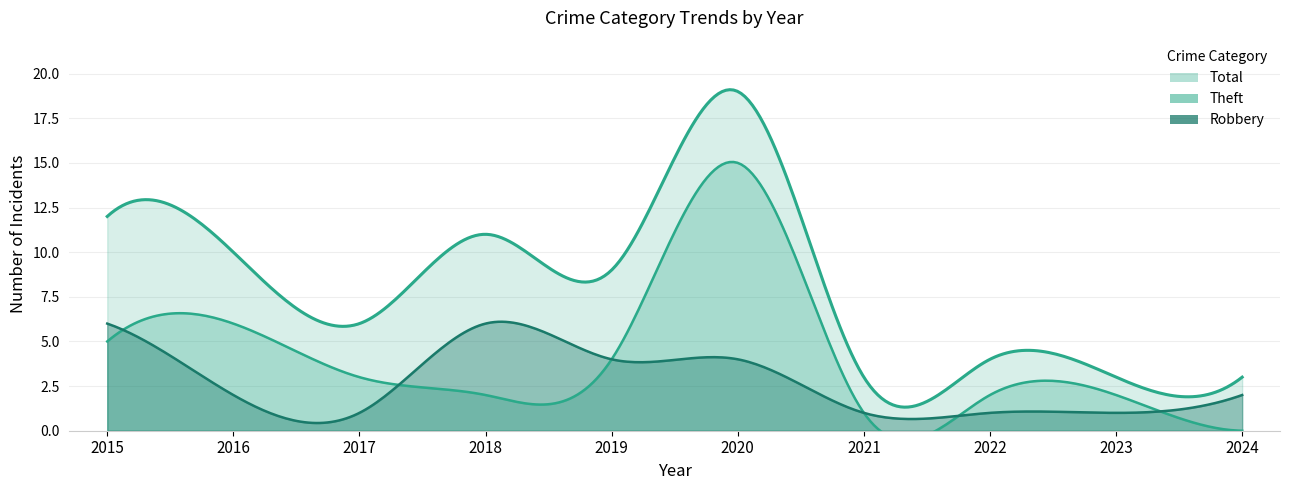

What is the difference between the highest and lowest values at 2023?

2